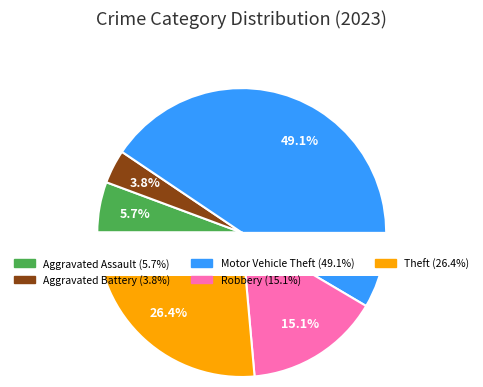

Is there any slice that represents more than half of the pie?

No